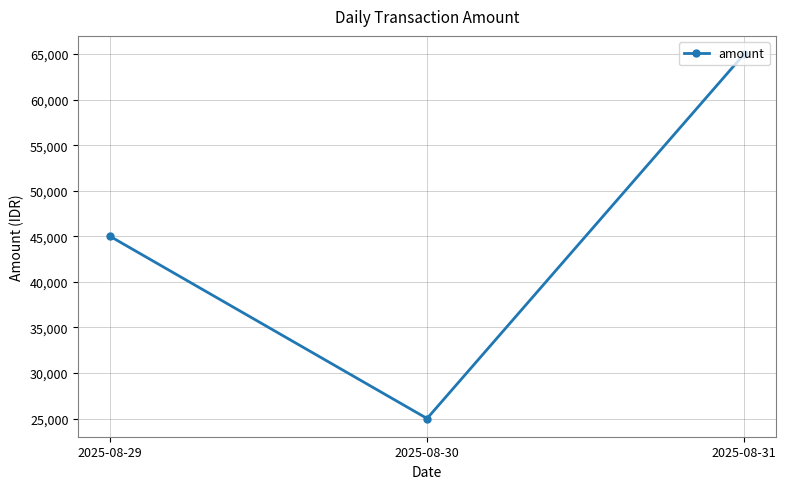

True or false: the data shows 25000 at 2025-08-30.

True